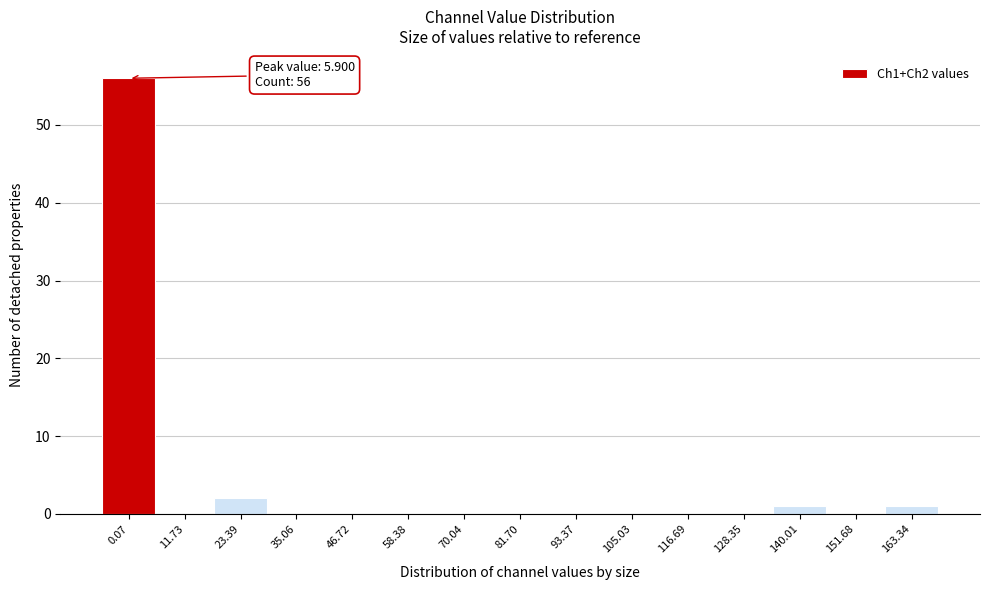

Reading right to left, extract all data points from this chart.

163.34=1	151.68=0	140.01=1	128.35=0	116.69=0	105.03=0	93.37=0	81.70=0	70.04=0	58.38=0	46.72=0	35.06=0	23.39=2	11.73=0	0.07=56